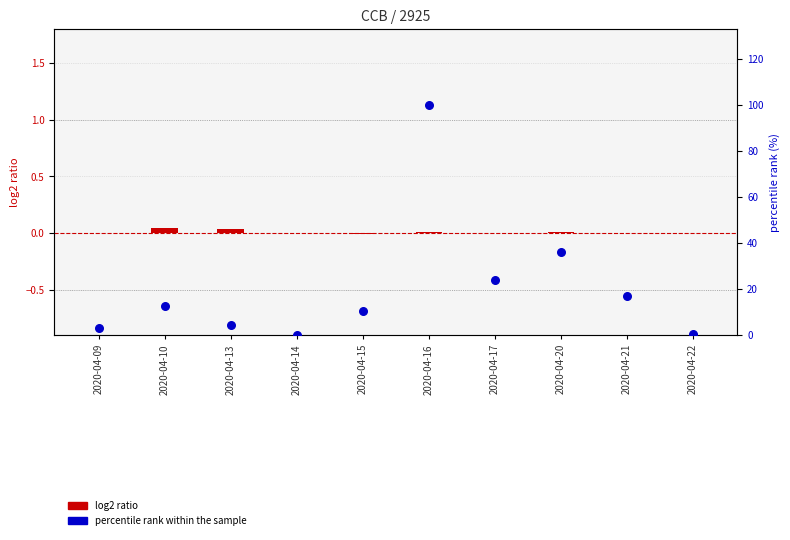

Which series contains the lowest Y value?

log2 ratio